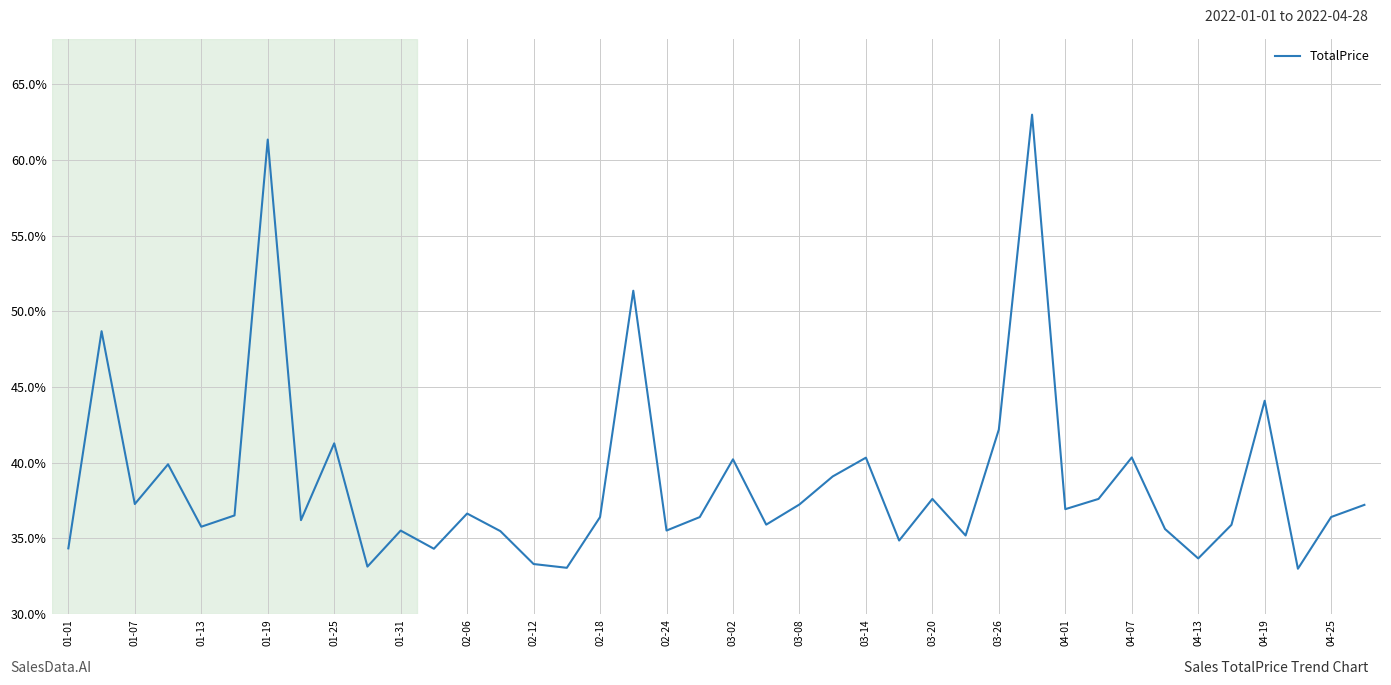

Does the chart display data point markers on the line(s)?

No